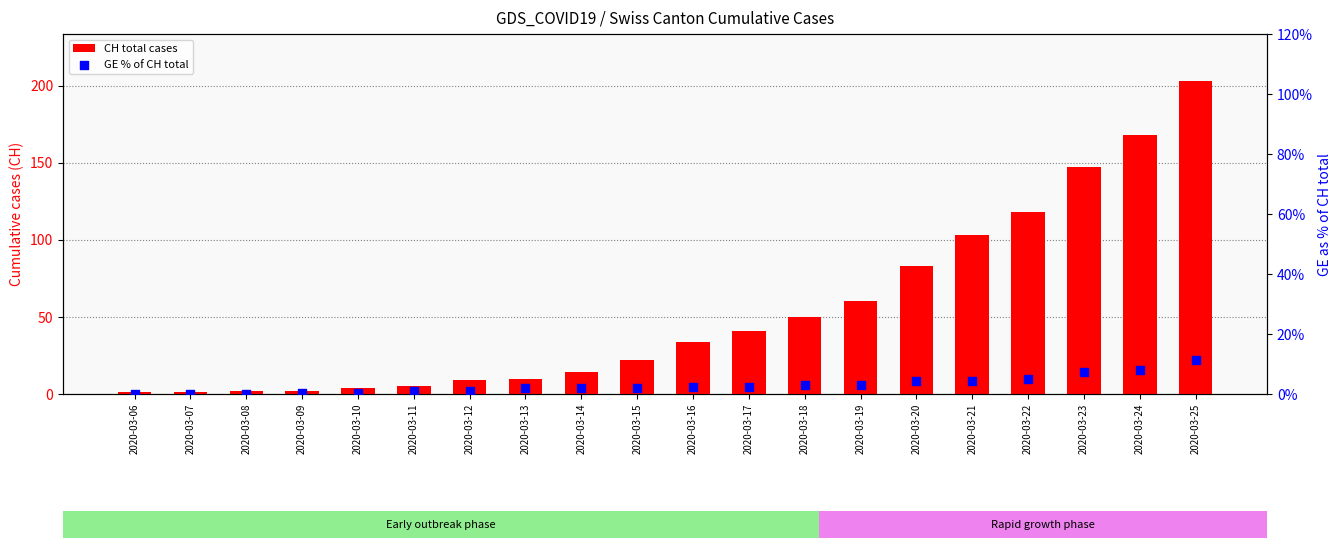

Which series contains the highest Y value?

CH total cases